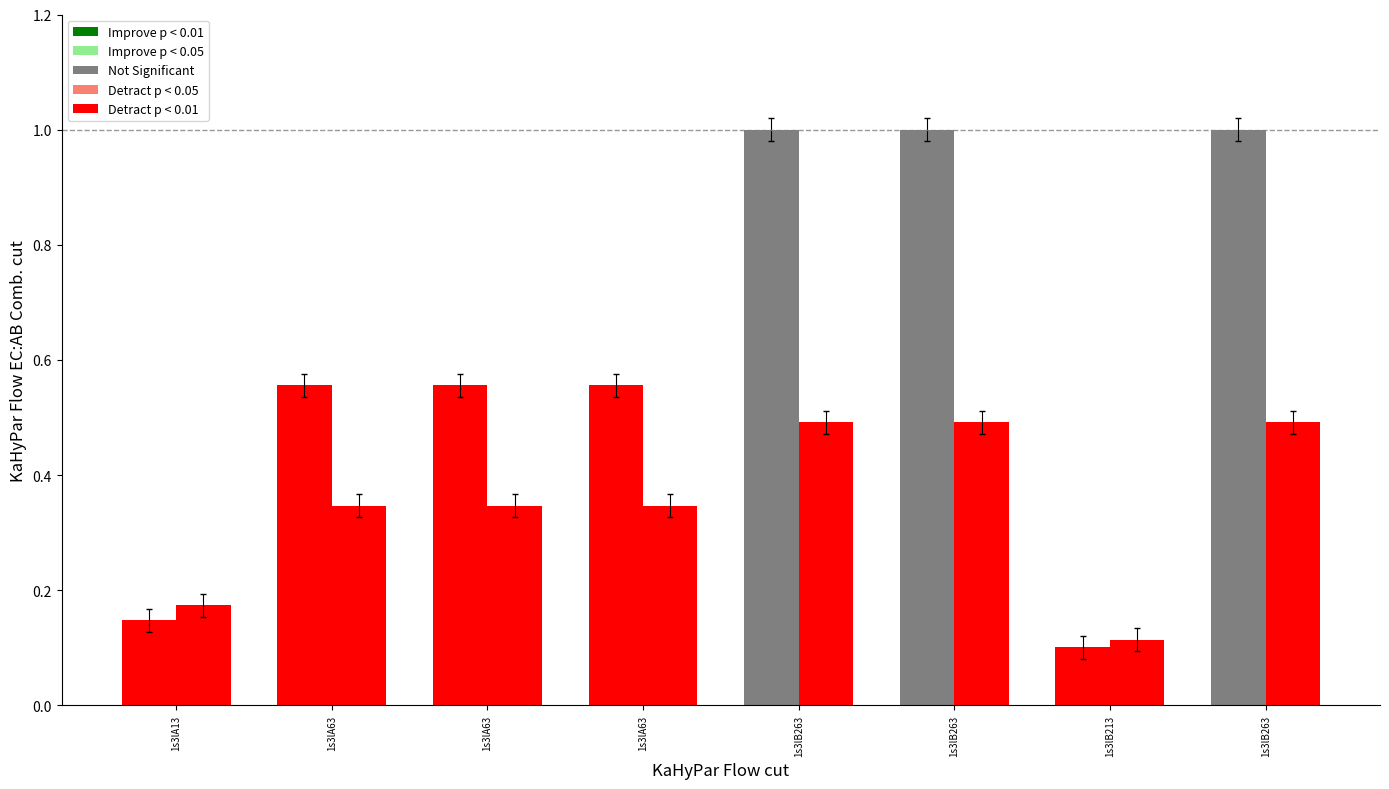

Reading left to right, transcribe all the data shown in this chart.

col_6: 1s3lA13=0.1	1s3lA63=0.6	1s3lA63=0.6	1s3lA63=0.6	1s3lB263=1.0	1s3lB263=1.0	1s3lB213=0.1	1s3lB263=1.0
col_7: 1s3lA13=0.2	1s3lA63=0.3	1s3lA63=0.3	1s3lA63=0.3	1s3lB263=0.5	1s3lB263=0.5	1s3lB213=0.1	1s3lB263=0.5